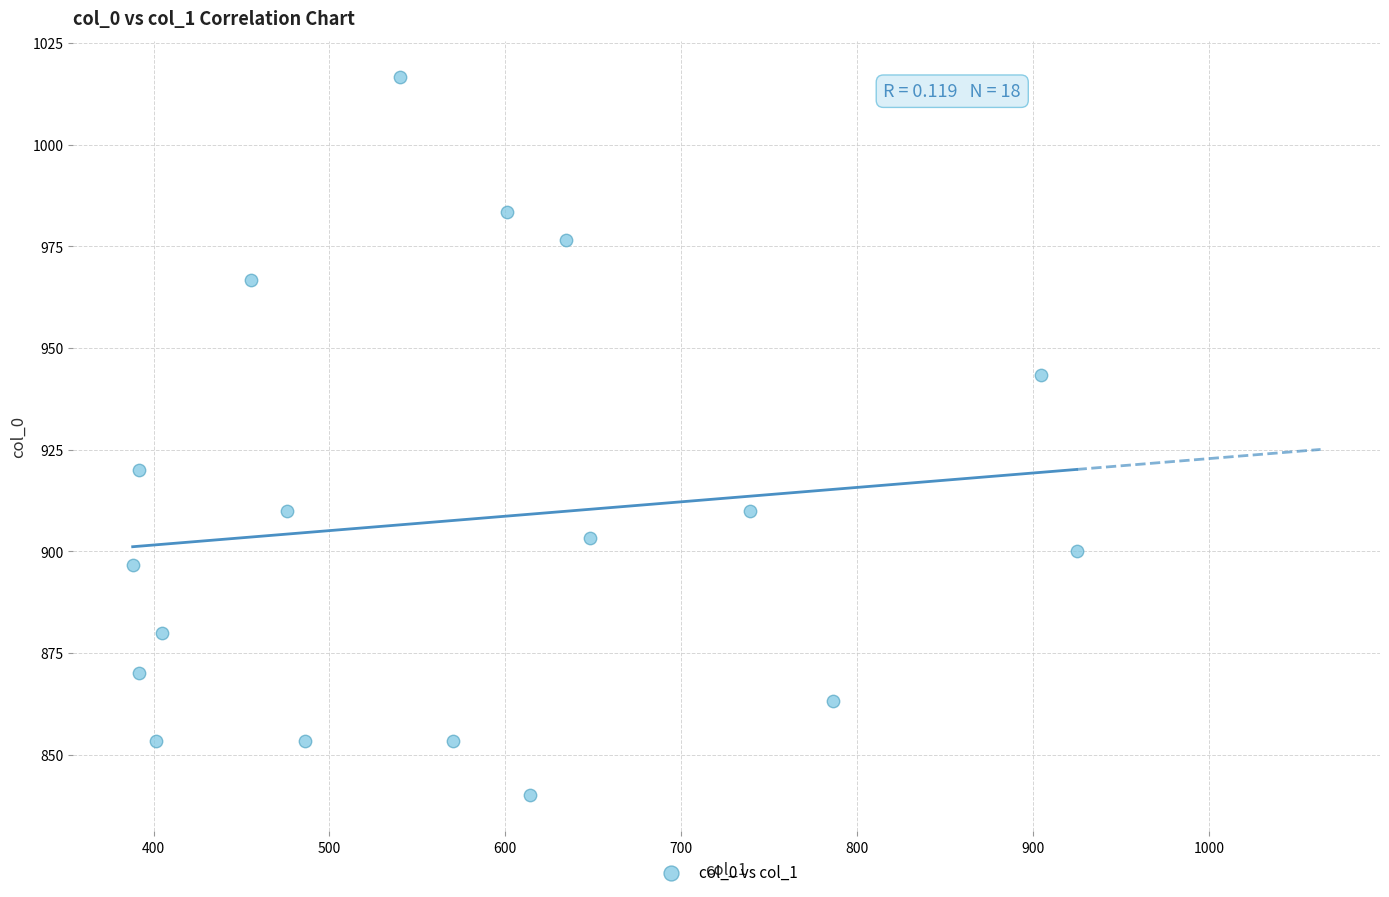

What Y value in the scatter plot is closest to 928?

920.0